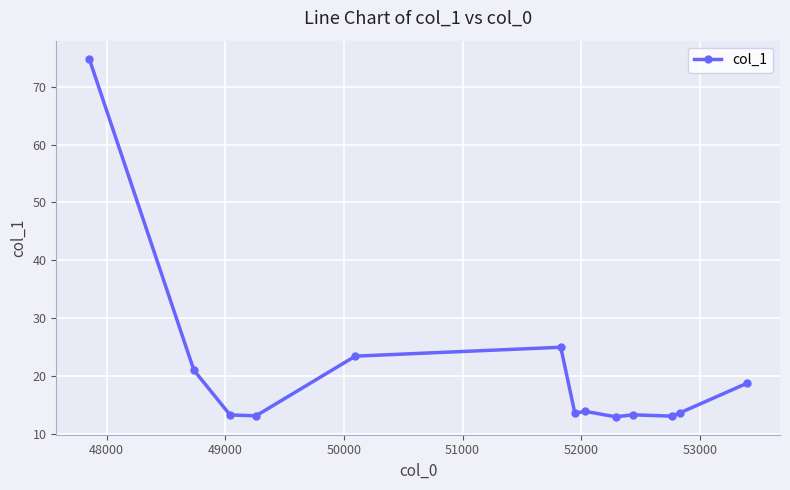

What is the value of the 13th point from the left?

18.7